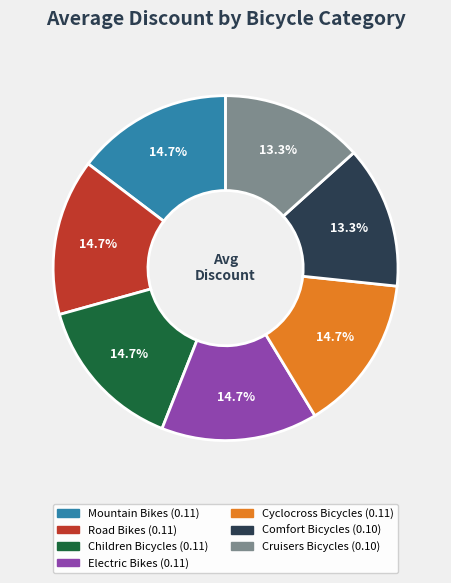

To the nearest percent, what is the combined percentage of Road Bikes and Cruisers Bicycles?

28%